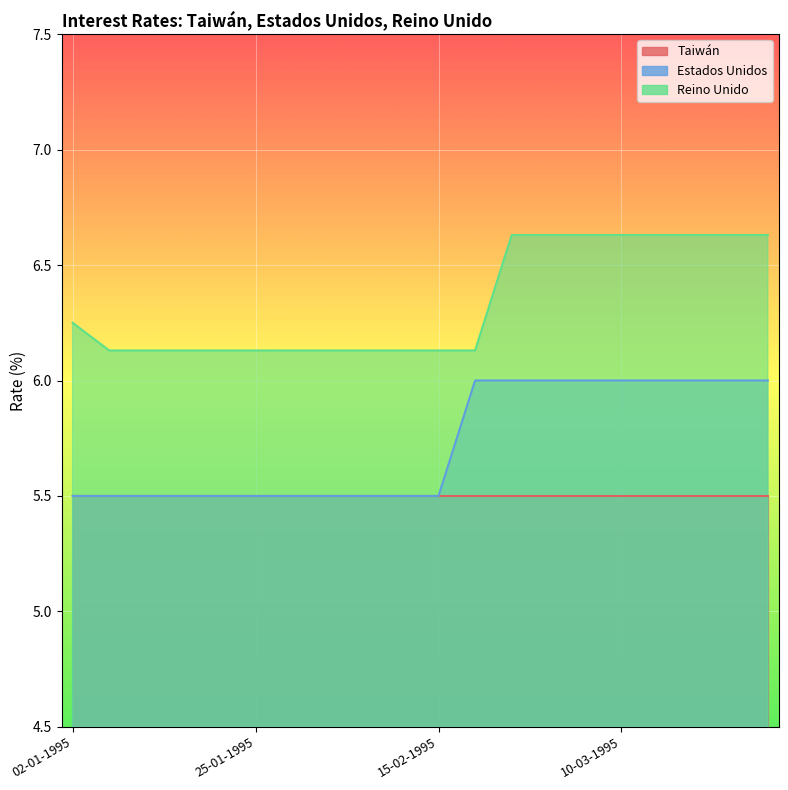

Which series has the widest spread of values?

Estados Unidos